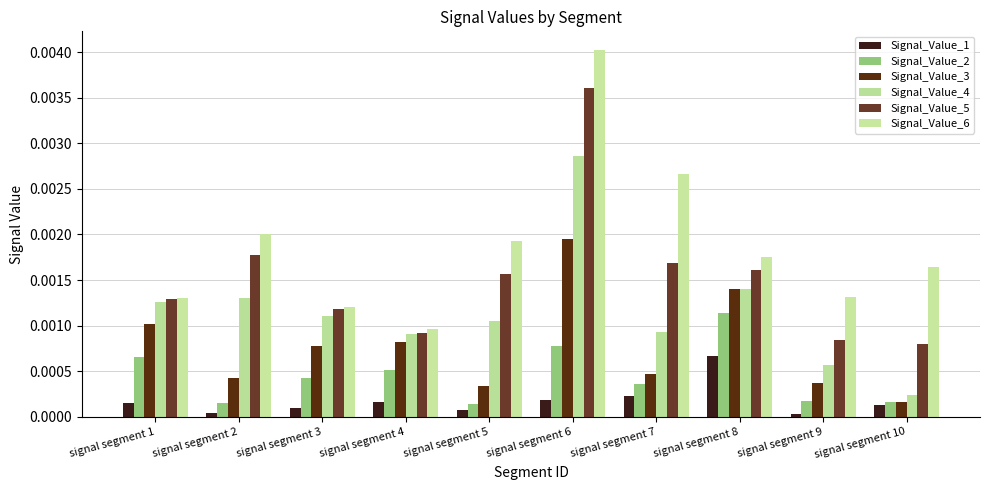

Which series has the largest total across all categories?

Signal_Value_6